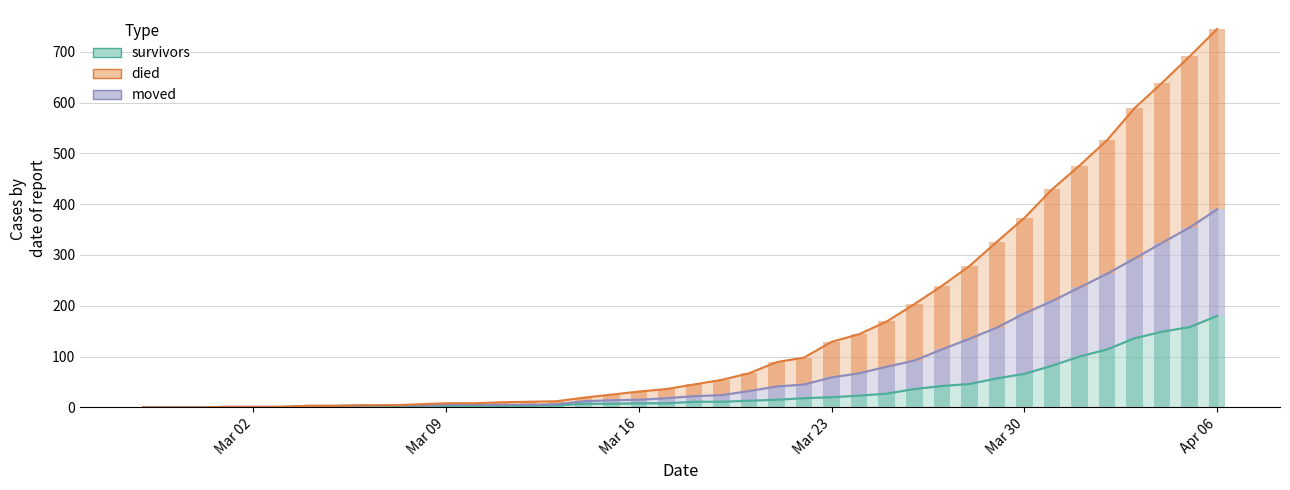

At which category does the chart reach its peak across all series?

Apr 06